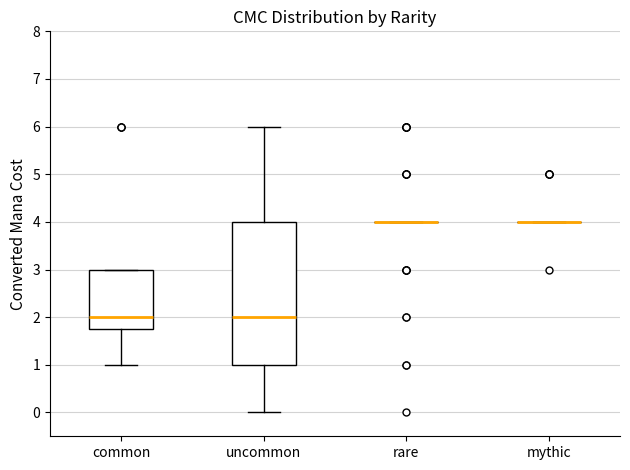

Which box is the tallest, from its lower edge to its upper edge?

uncommon